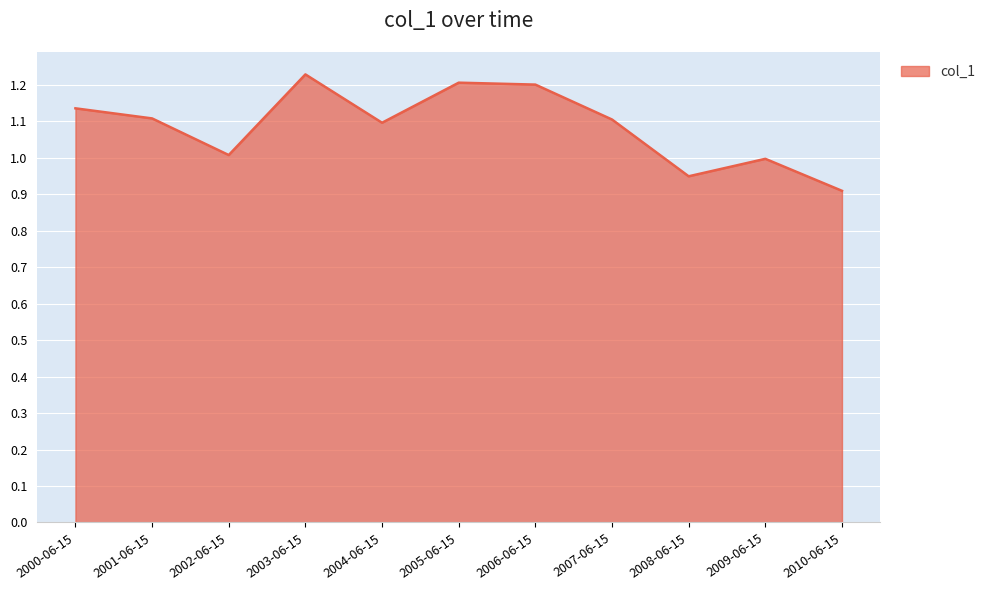

How many interior local valleys (lower than both neighbors) does the data have?

3